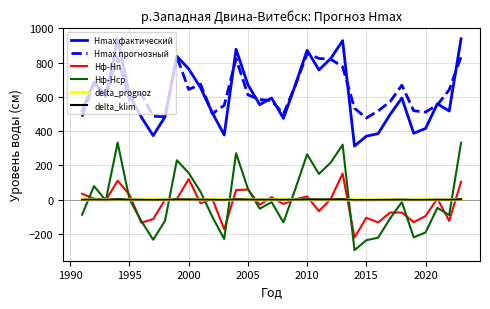

True or false: delta_klim and Hmax прогнозный intersect in this chart.

False